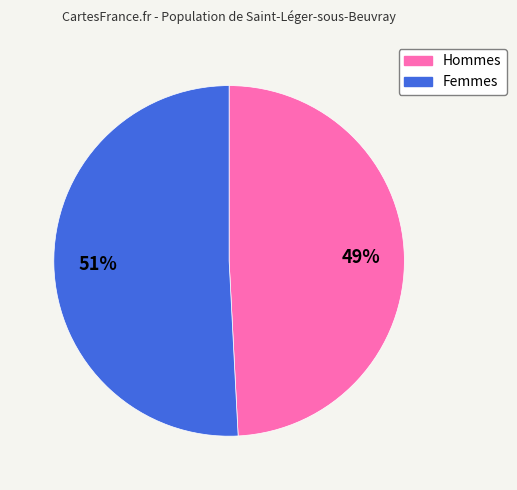

Which category accounts for the majority?

Femmes